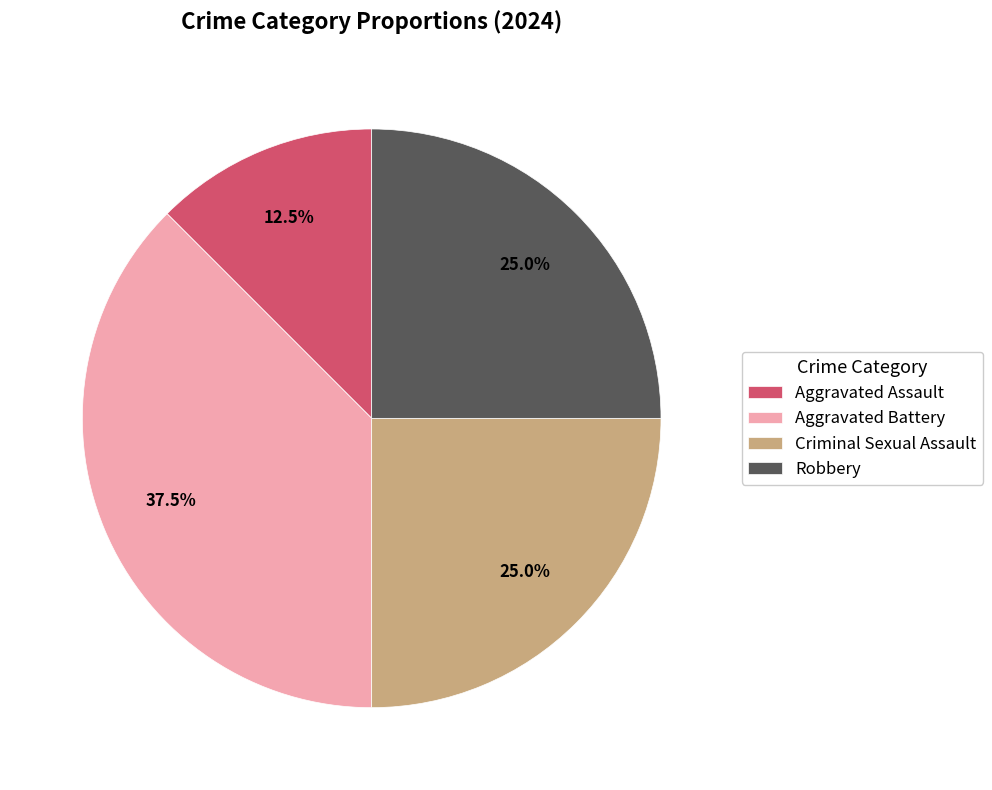

What is the largest slice in the pie chart?

Aggravated Battery